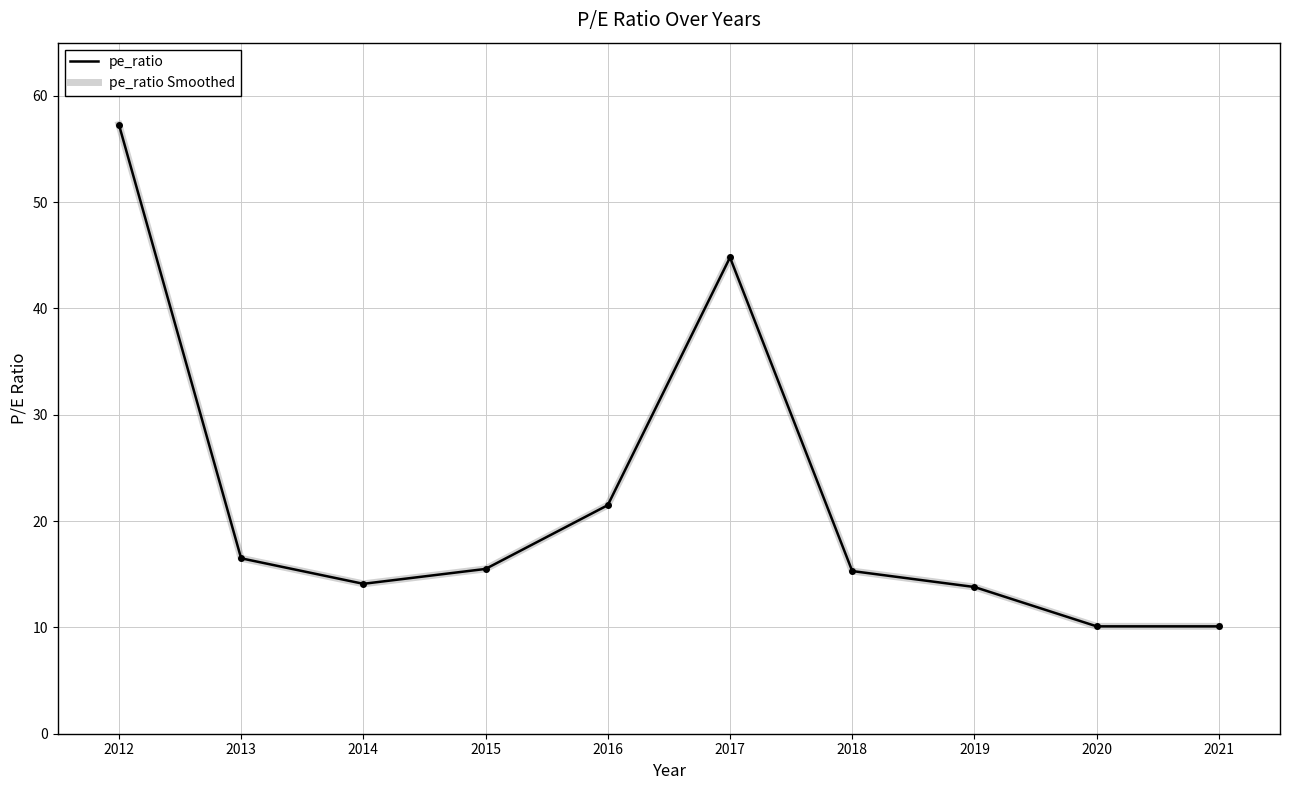

Does the chart display data point markers on the line(s)?

No